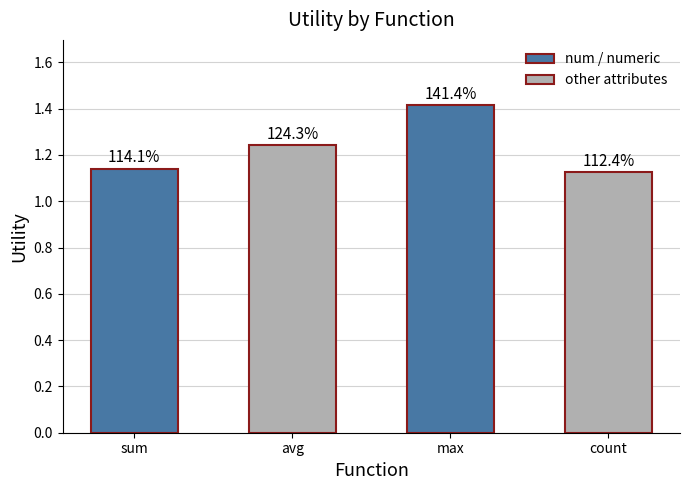

At which category does the chart reach its peak across all series?

max